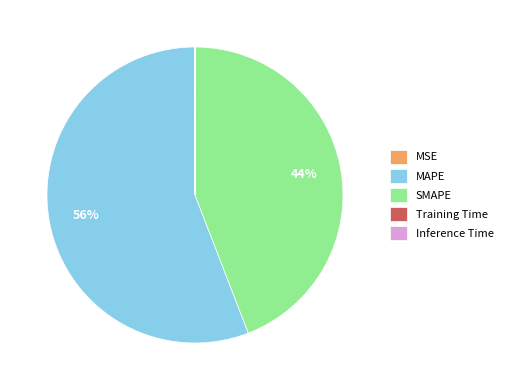

True or false: SMAPE accounts for 55% of the total.

False